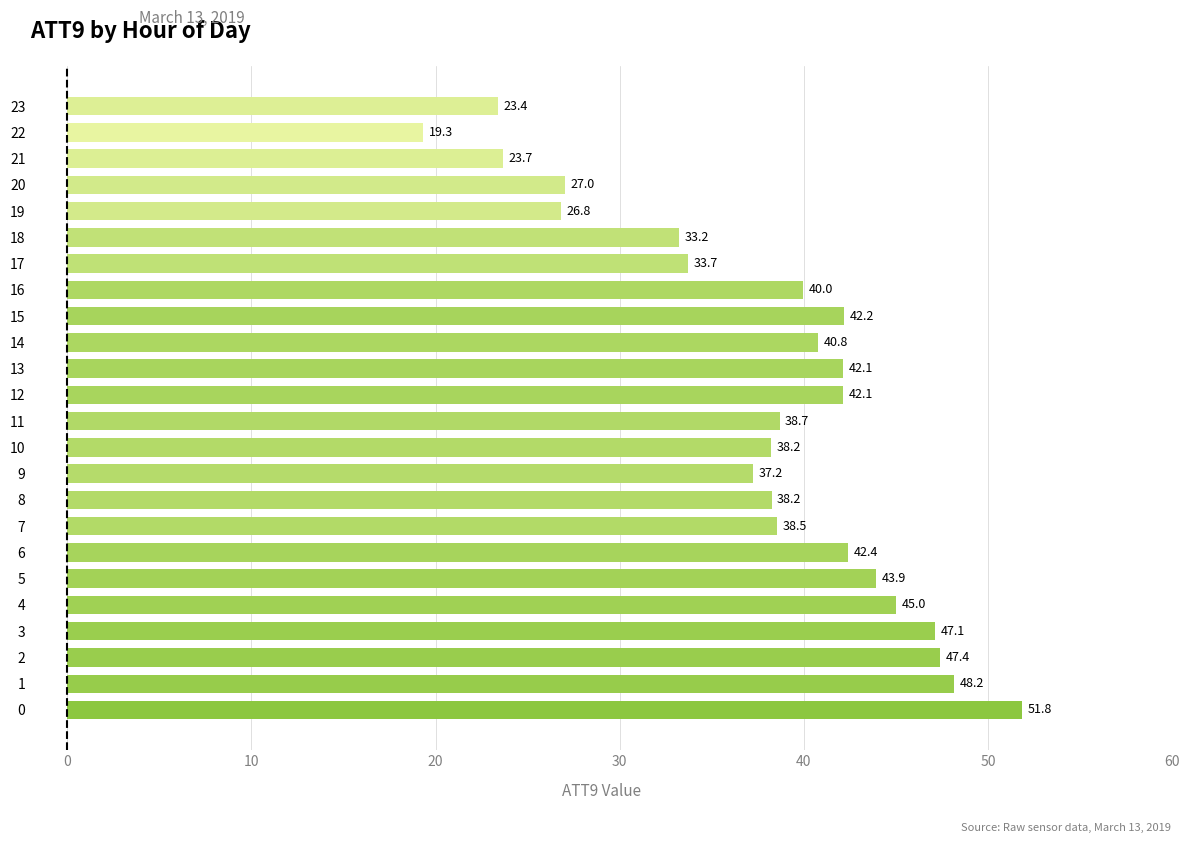

What is the difference between the second highest and second lowest values?

24.8